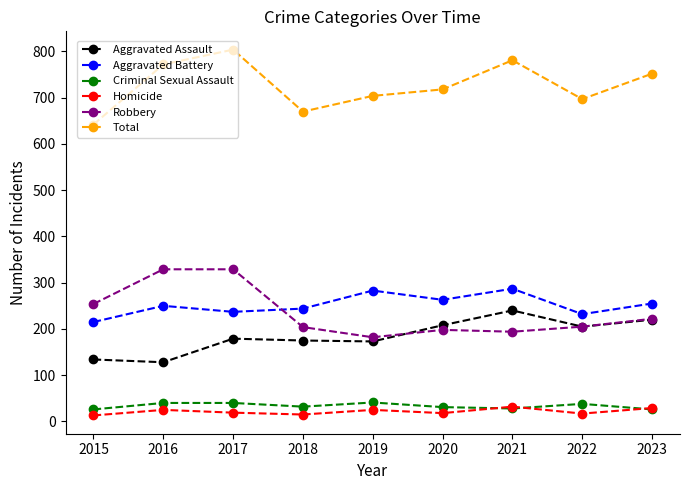

True or false: Robbery and Total cross at least once.

False